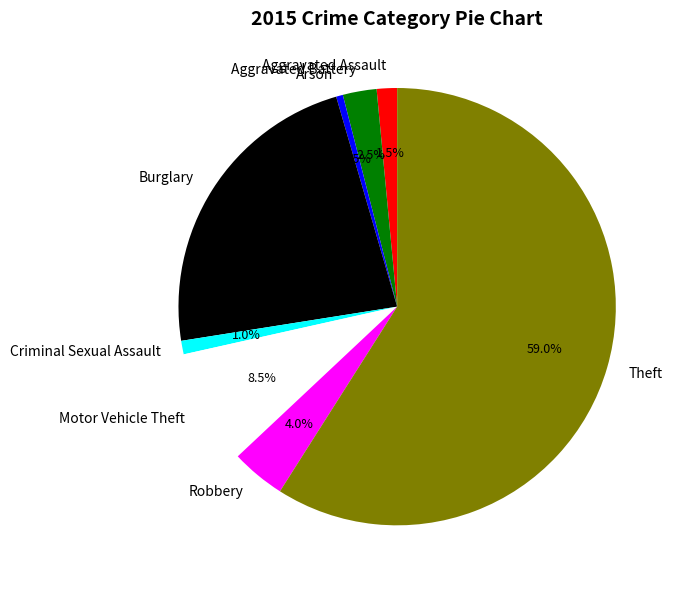

Is there a majority slice in this chart?

Yes